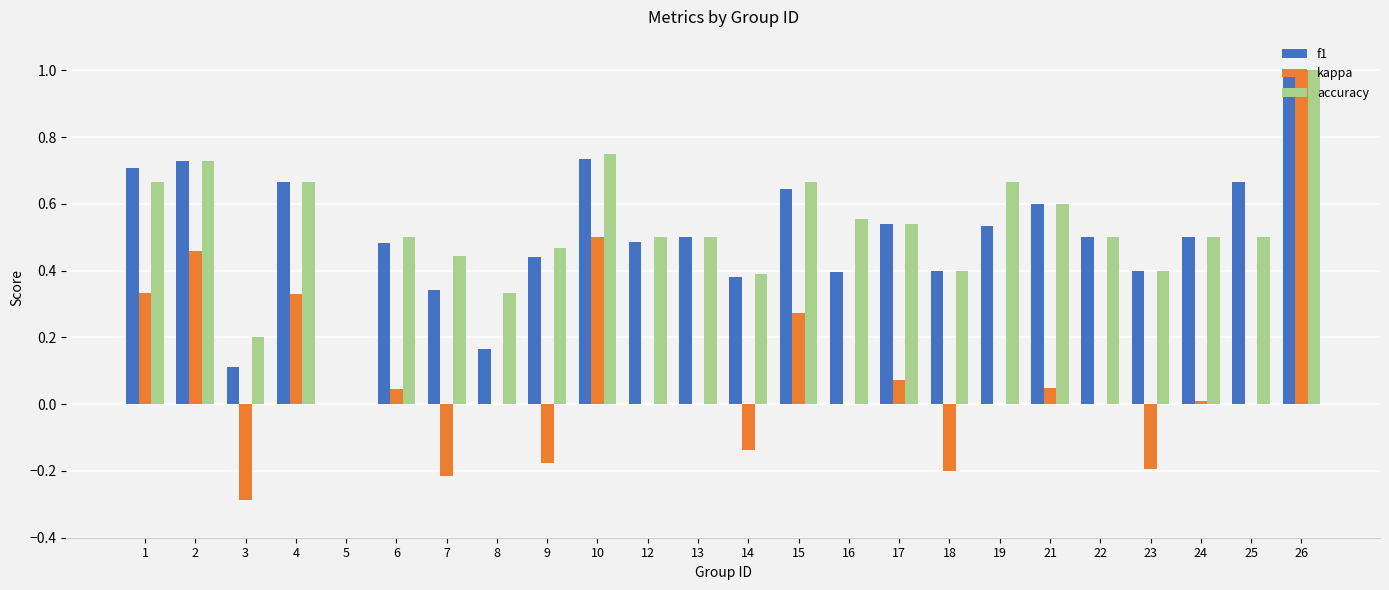

Which category has the highest value in the kappa series?

26